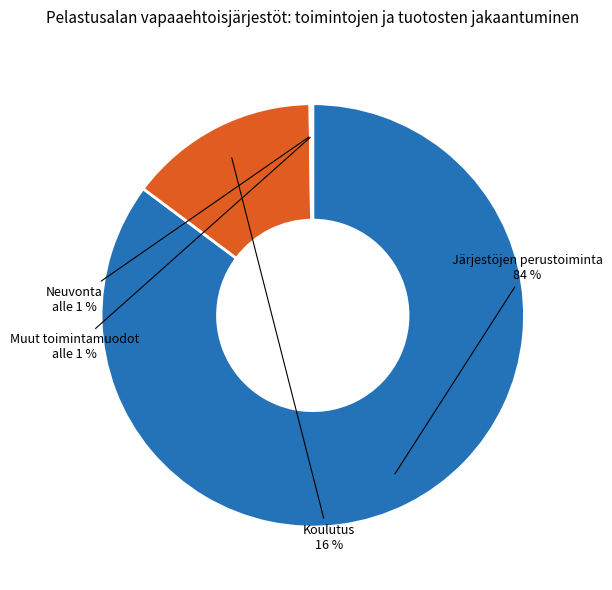

Is it true that 3 is 12% of the pie?

True